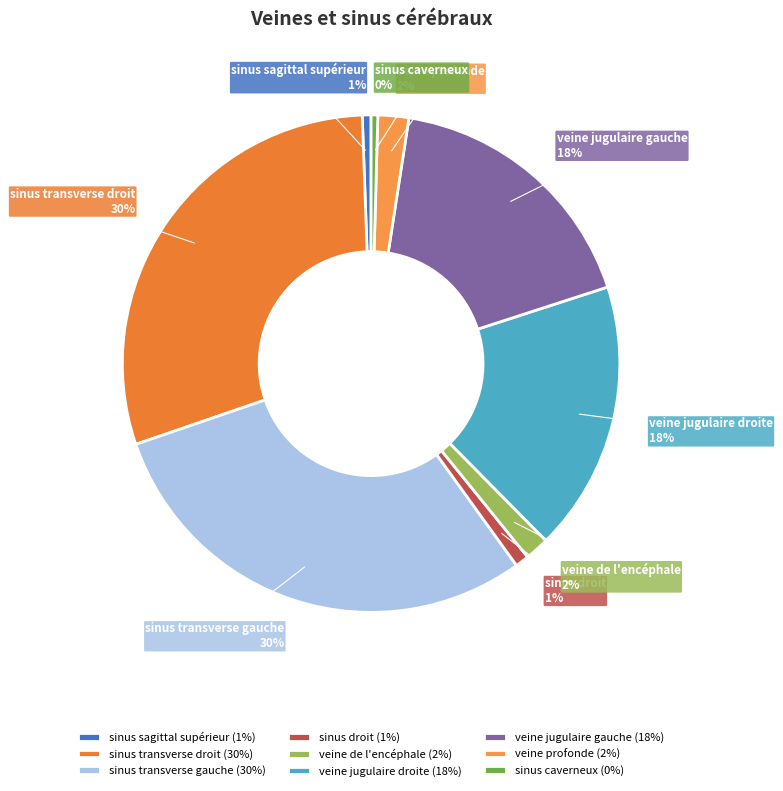

The sinus sagittal supérieur slice represents 9% of the pie. True or false?

False